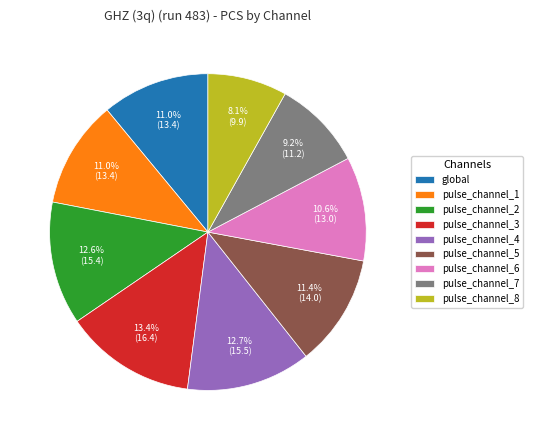

How many slices are in this pie chart?

9